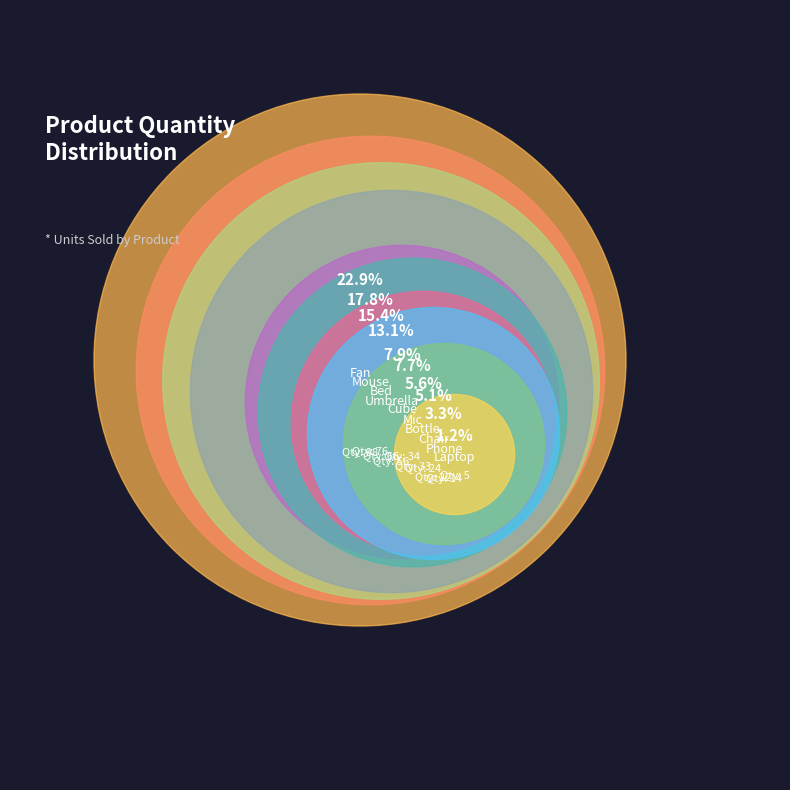

Count the number of slices in the pie.

10